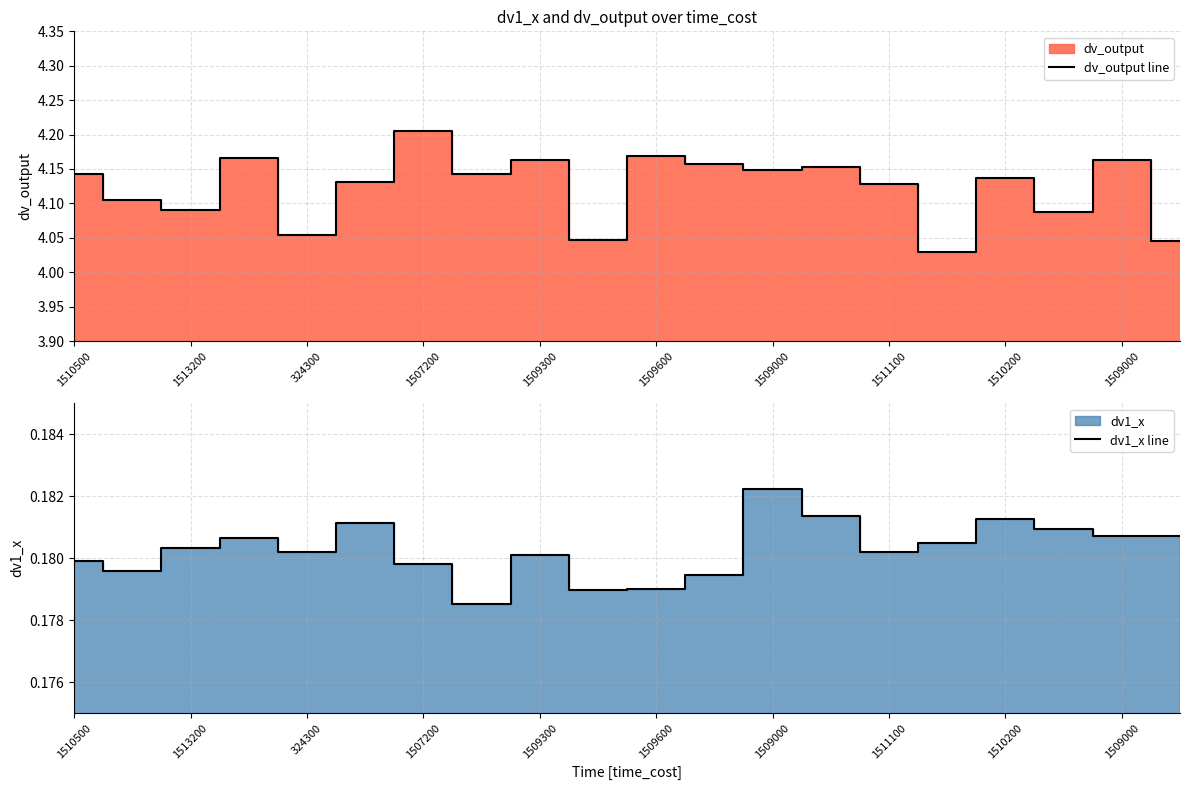

Does the chart have visible grid lines?

Yes